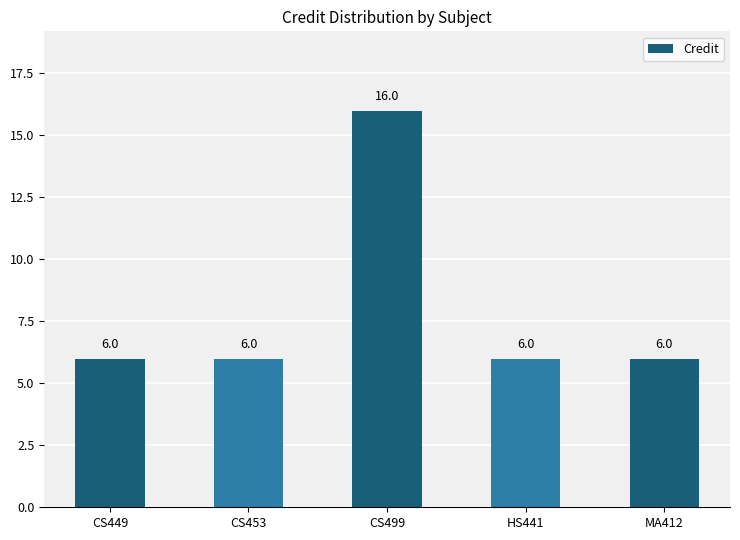

The value at CS453 is 6. True or false?

True